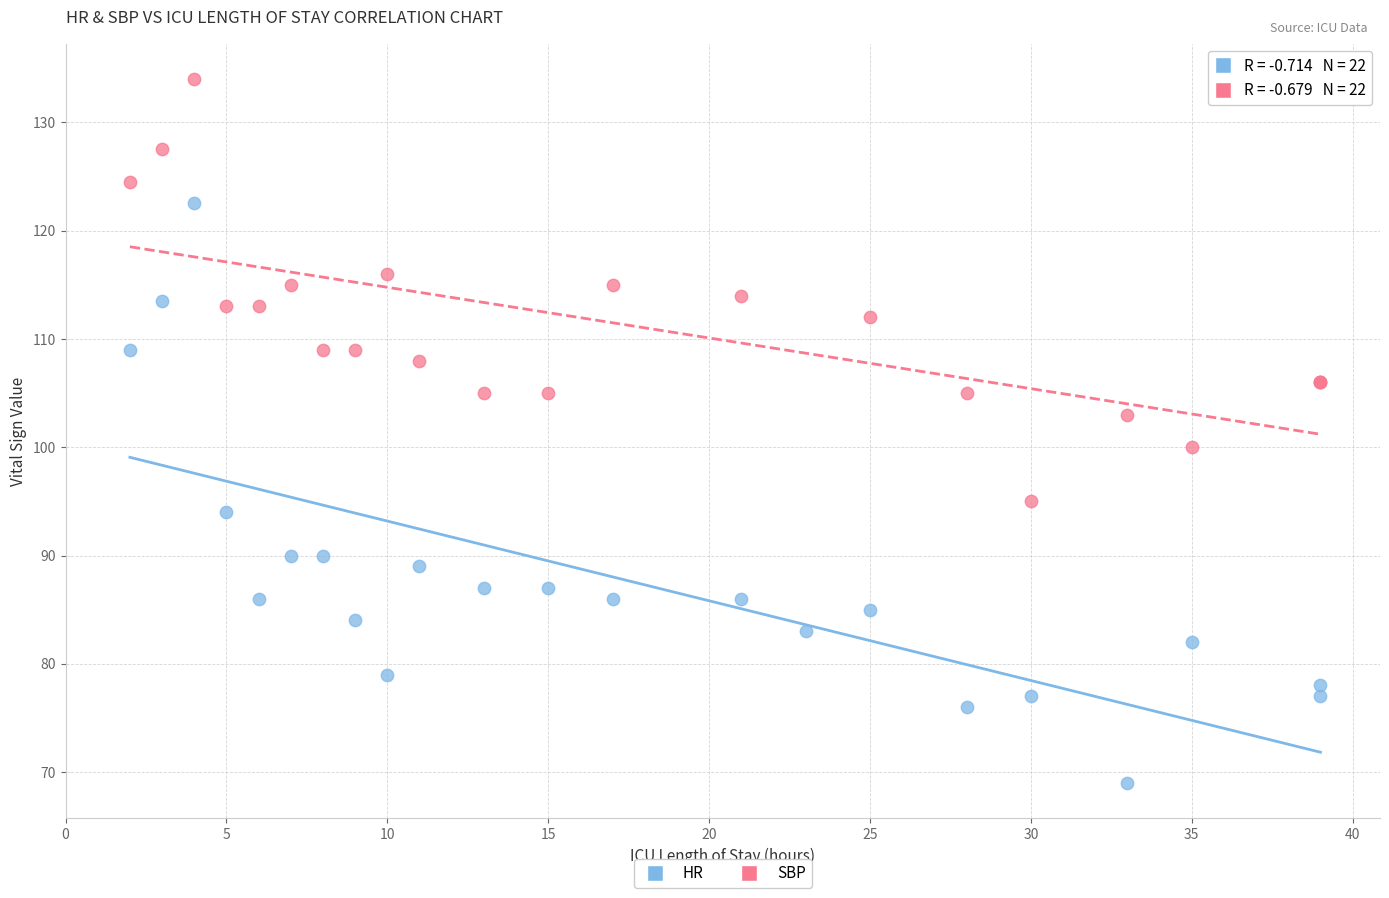

Which series contains the highest Y value?

SBP